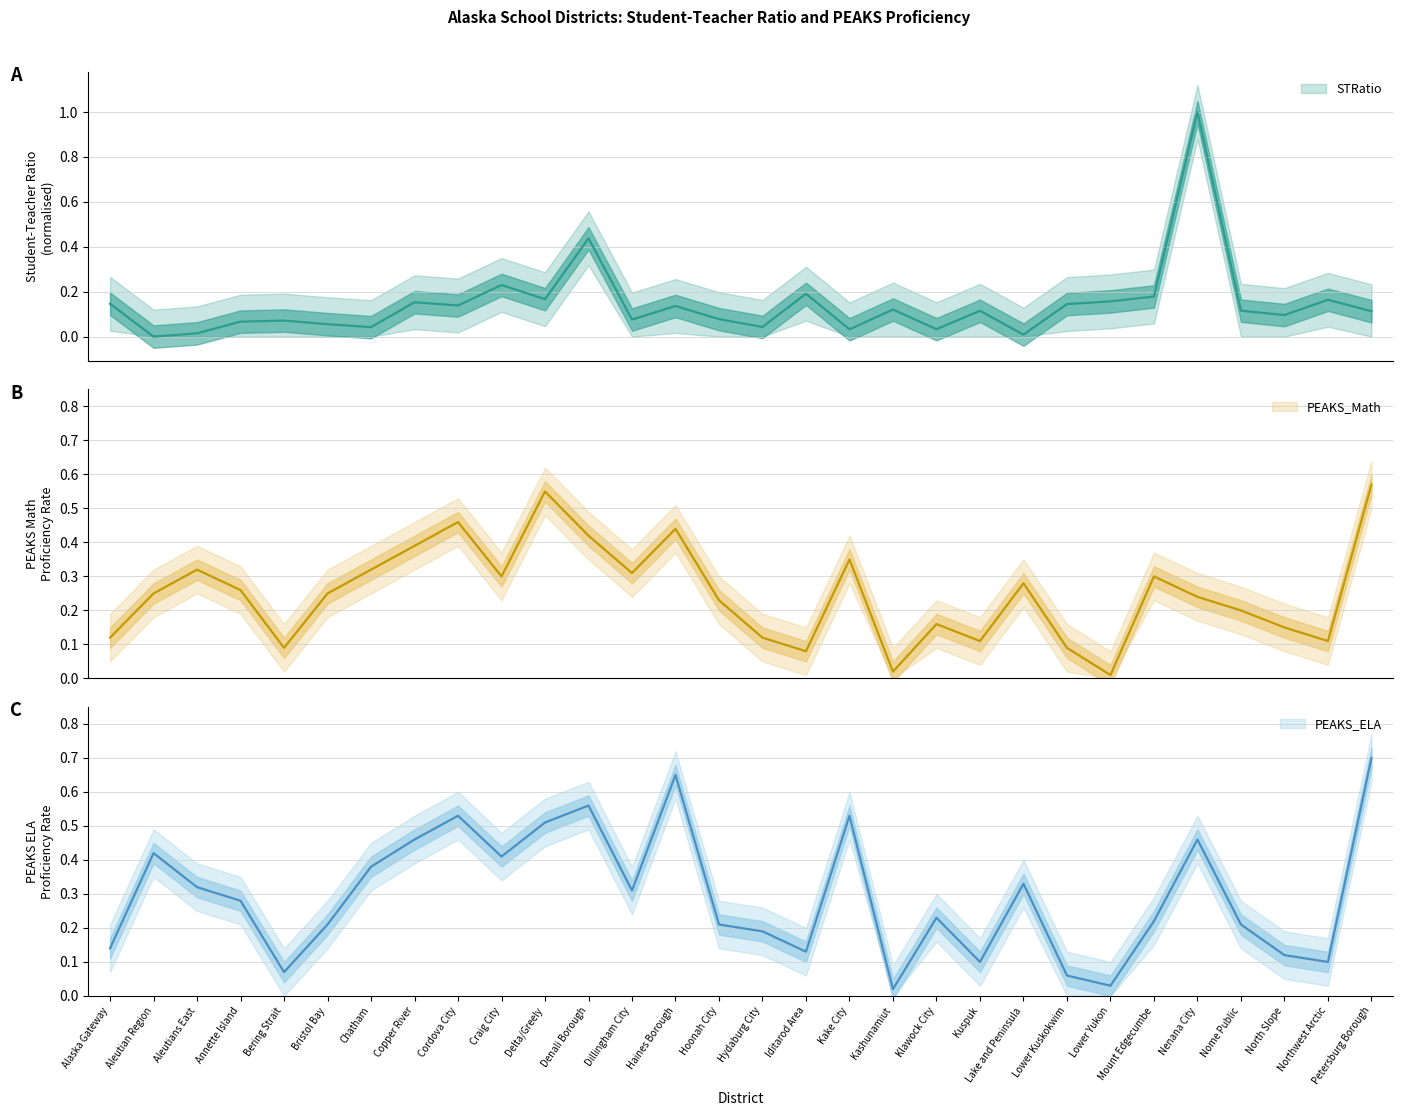

How many lines are shown in the chart?

3